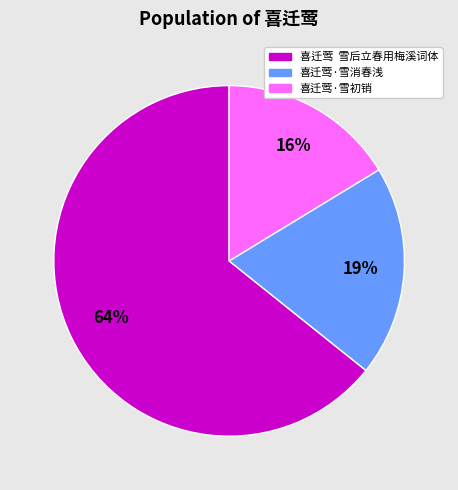

To the nearest percent, what is the average slice percentage?

33%